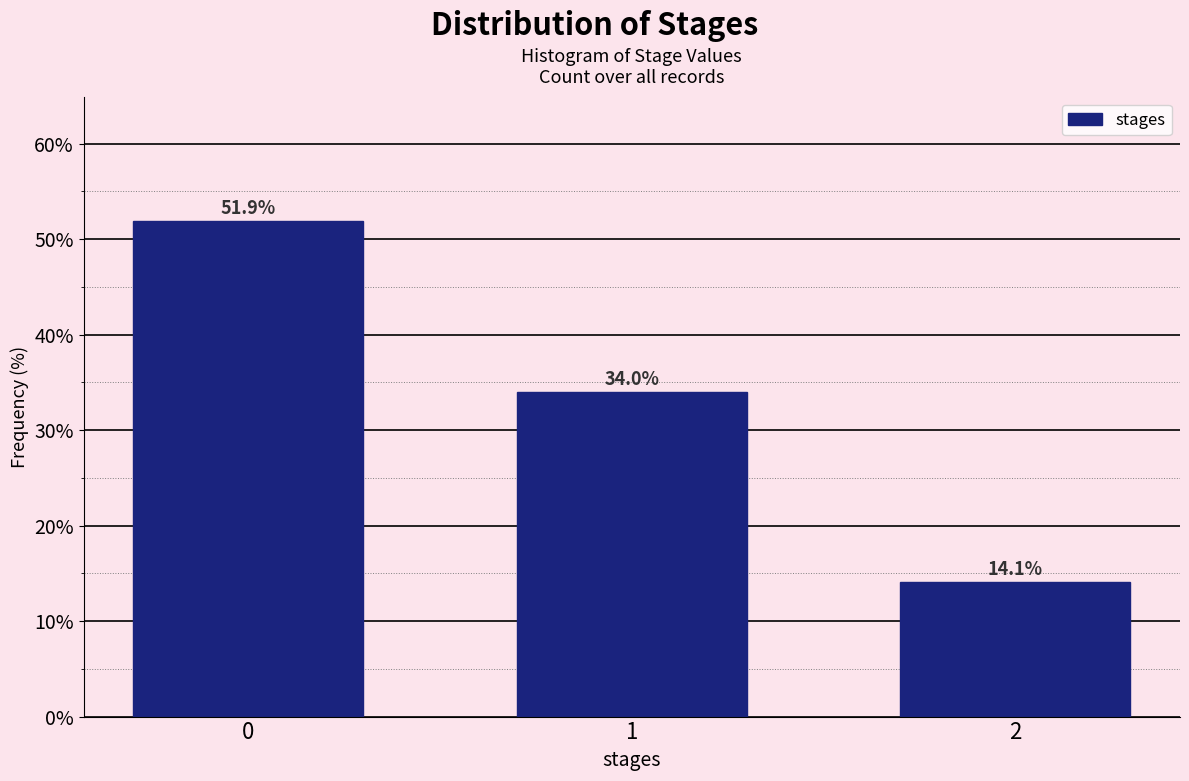

Reading left to right, extract all data points from this chart.

51.9	34.0	14.1